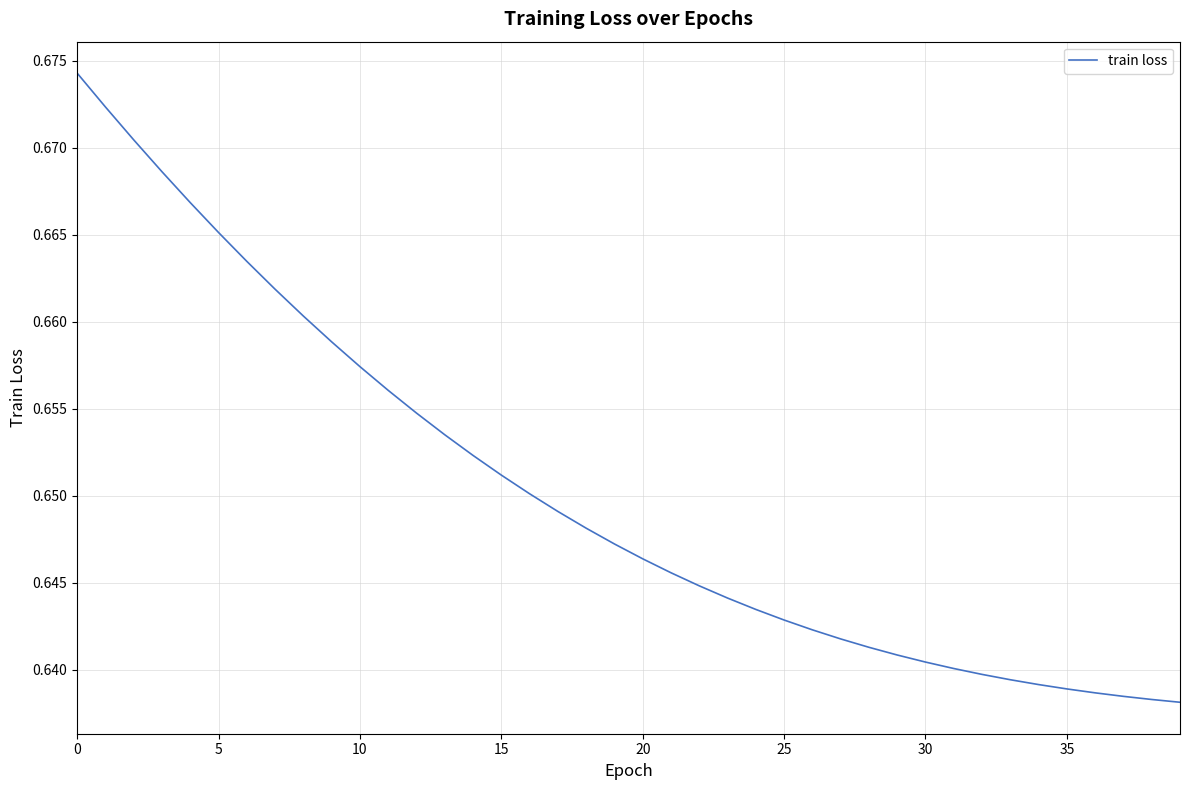

How many lines are shown in the chart?

1